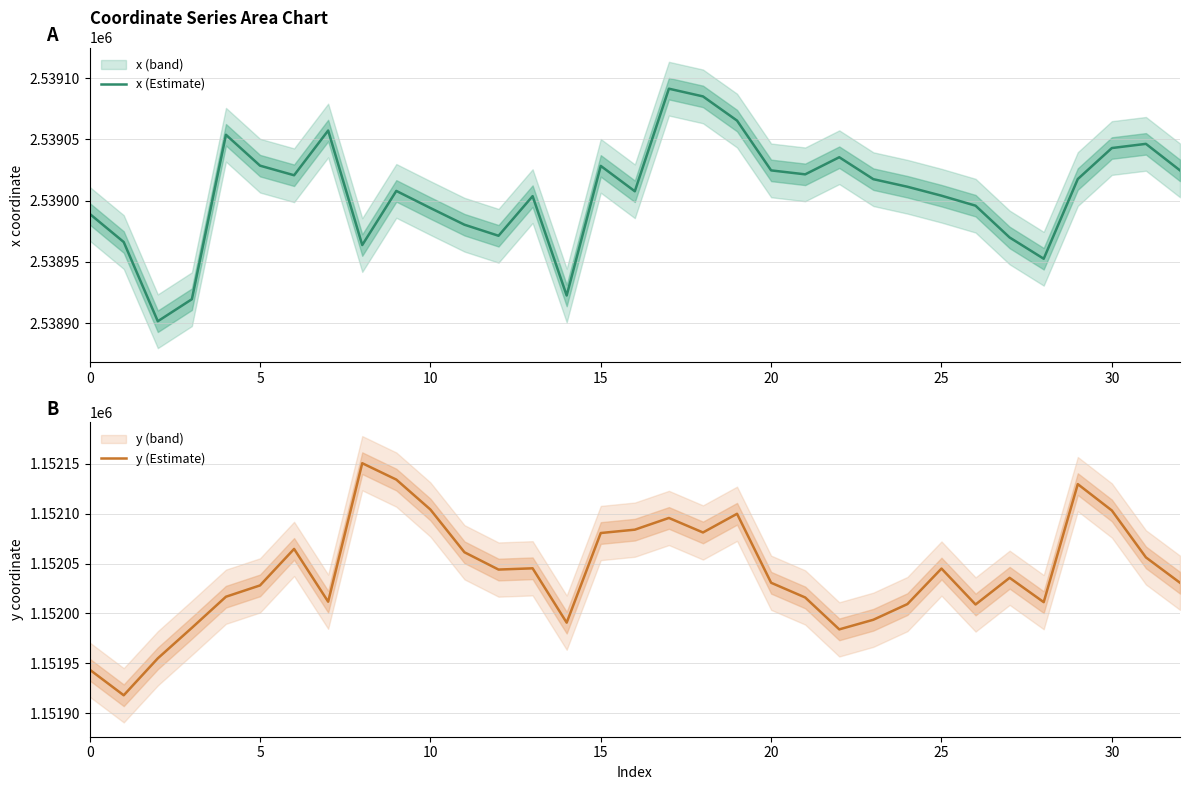

What is the value of the x (Estimate) point at the 32nd from the left?

2539046.3